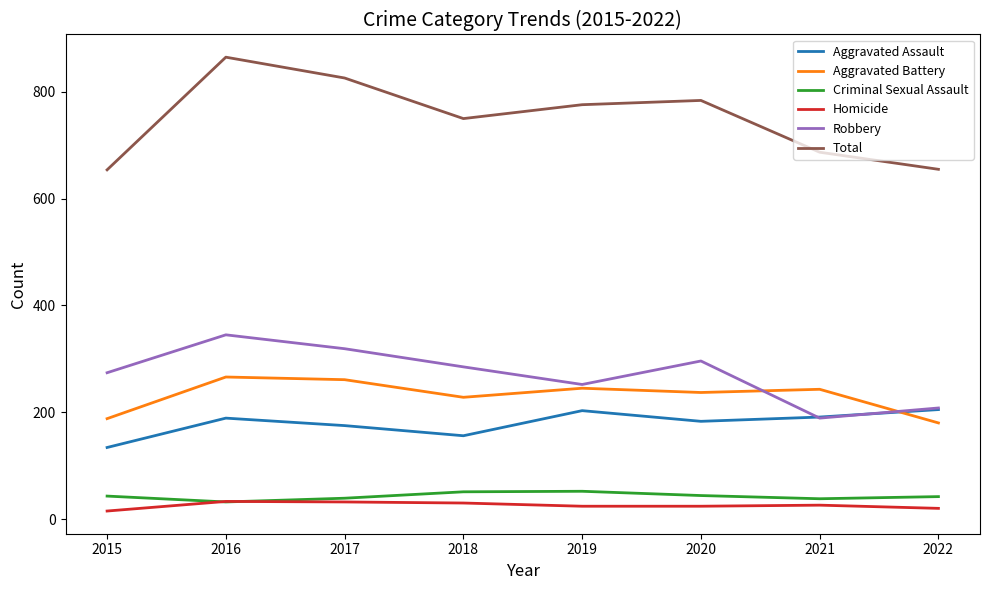

At how many categories does at least one series exceed 405?

8